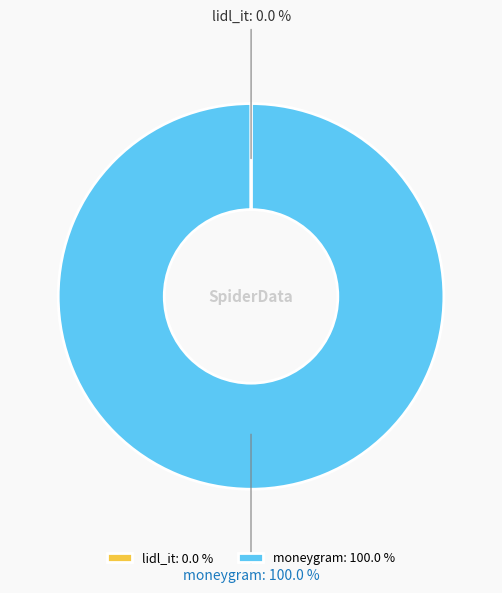

To the nearest percent, what portion does moneygram represent?

100%